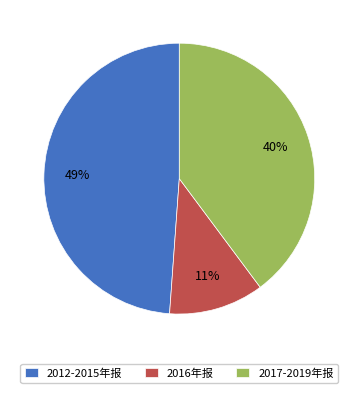

Does 2016年报 account for over 50% of the chart?

No